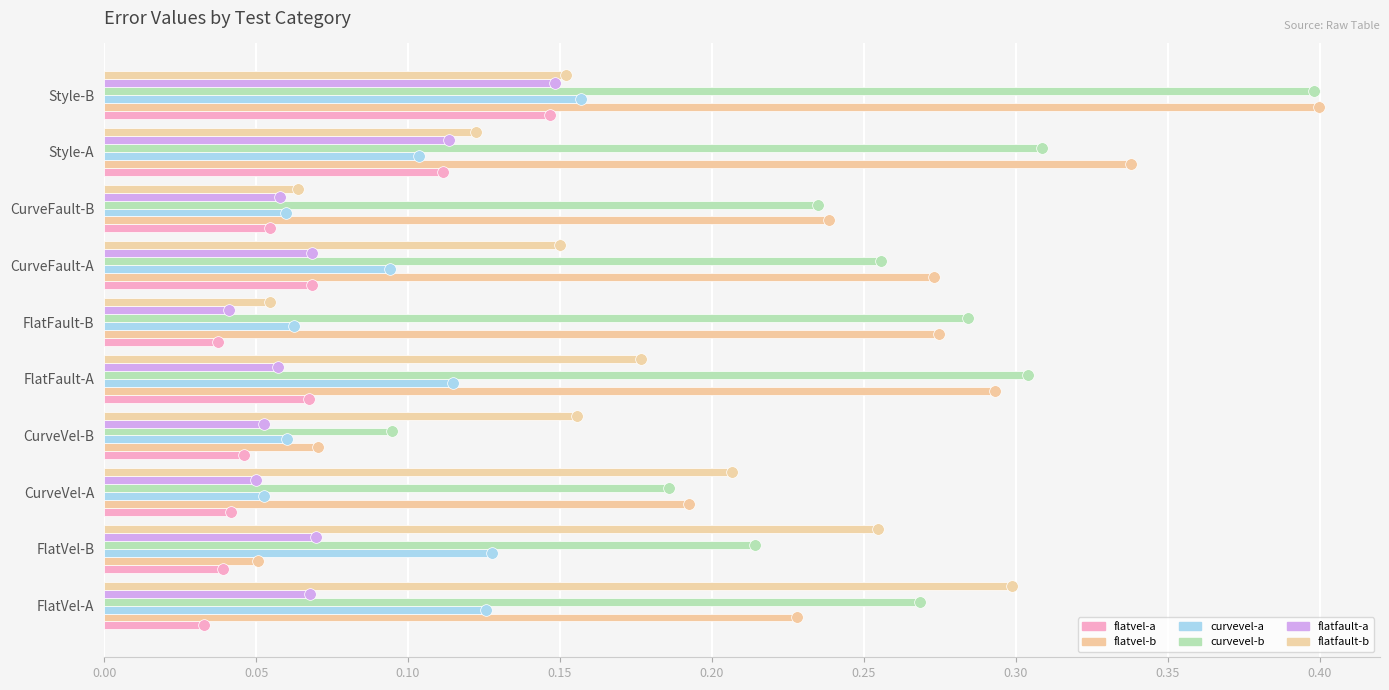

What is the difference between the second highest and minimum values in the flatfault-b series?

0.2